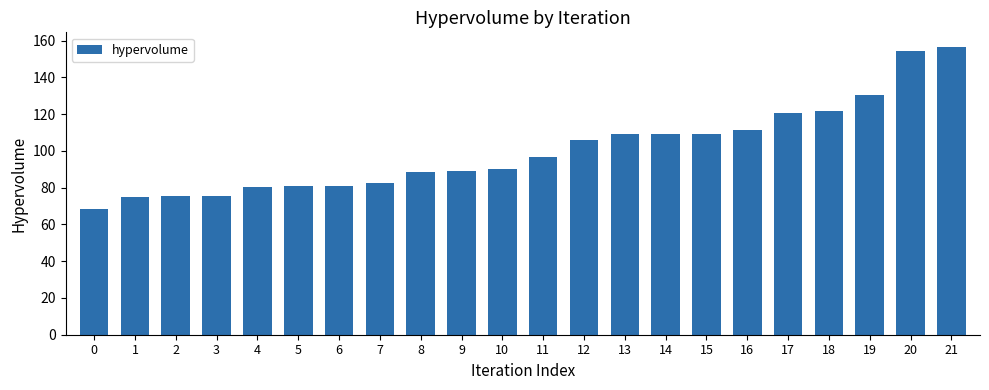

What is the change in value from 0 to 17?

+52.3